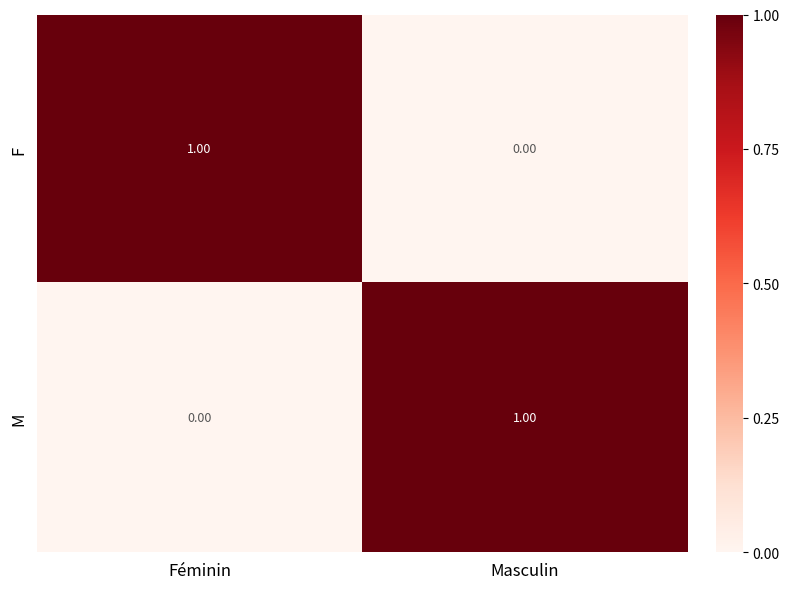

Where is F nearest to the value 0?

Masculin